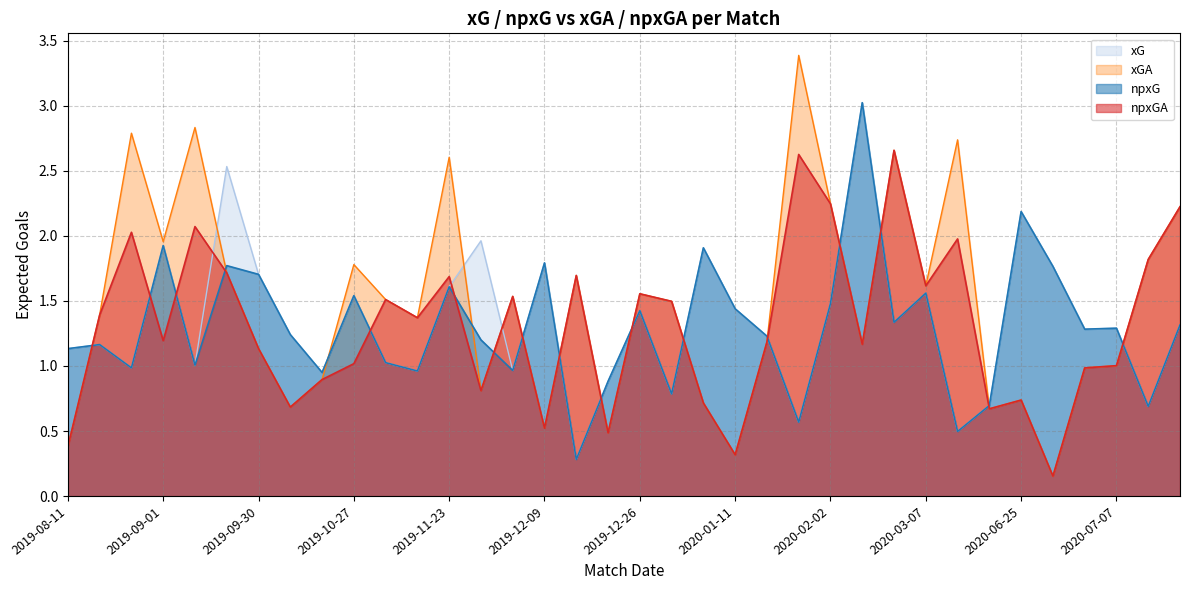

At 2019-09-15, list the series in order from largest to smallest.

xGA, npxGA, npxG, xG